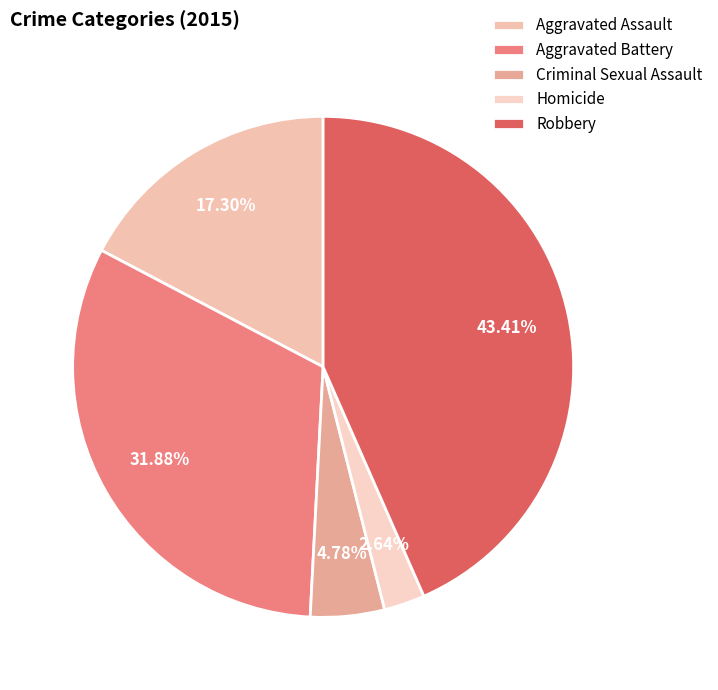

Do Aggravated Assault and Homicide together represent more than half of the pie?

No